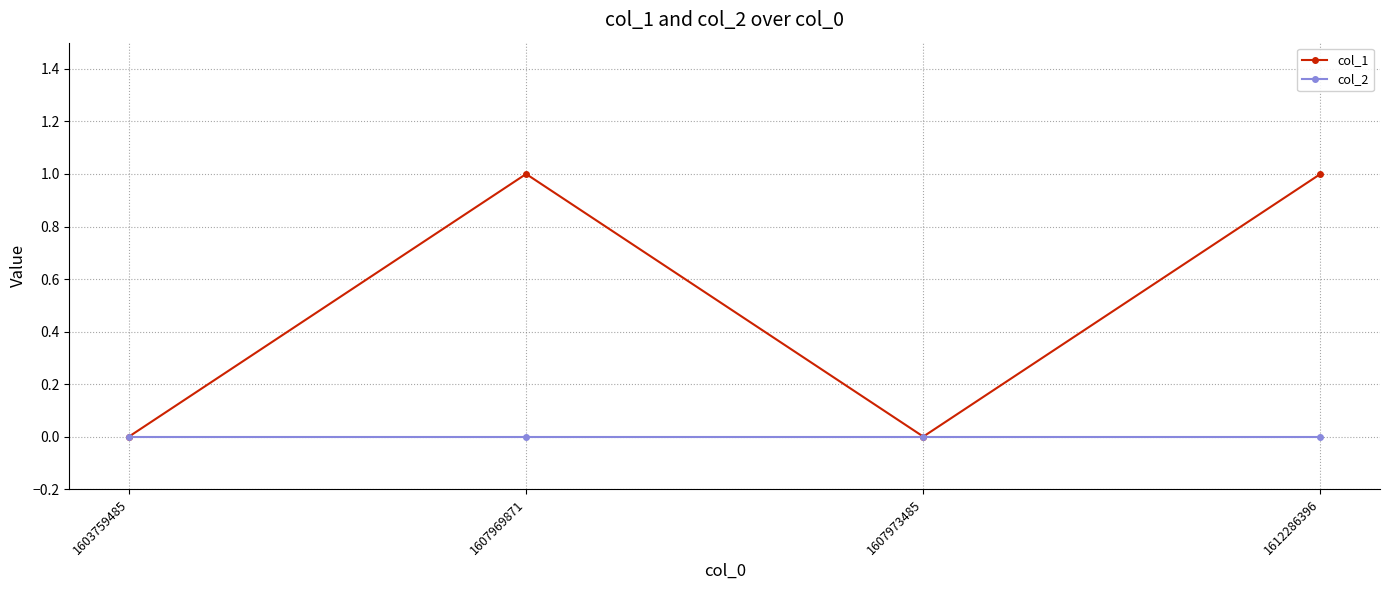

Does the chart display data point markers on the line(s)?

Yes